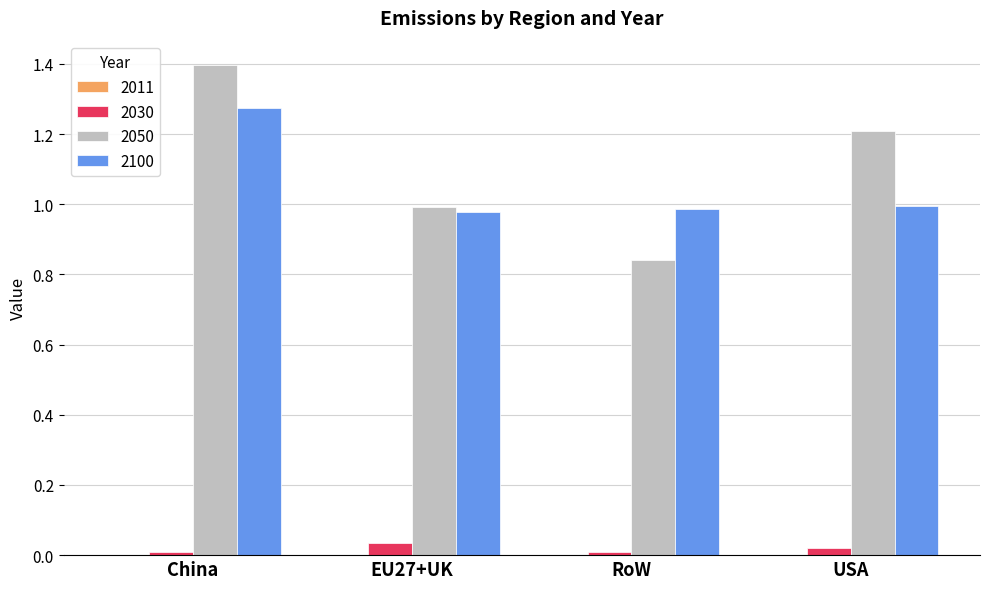

What is the sum of all 2050 values?

4.4